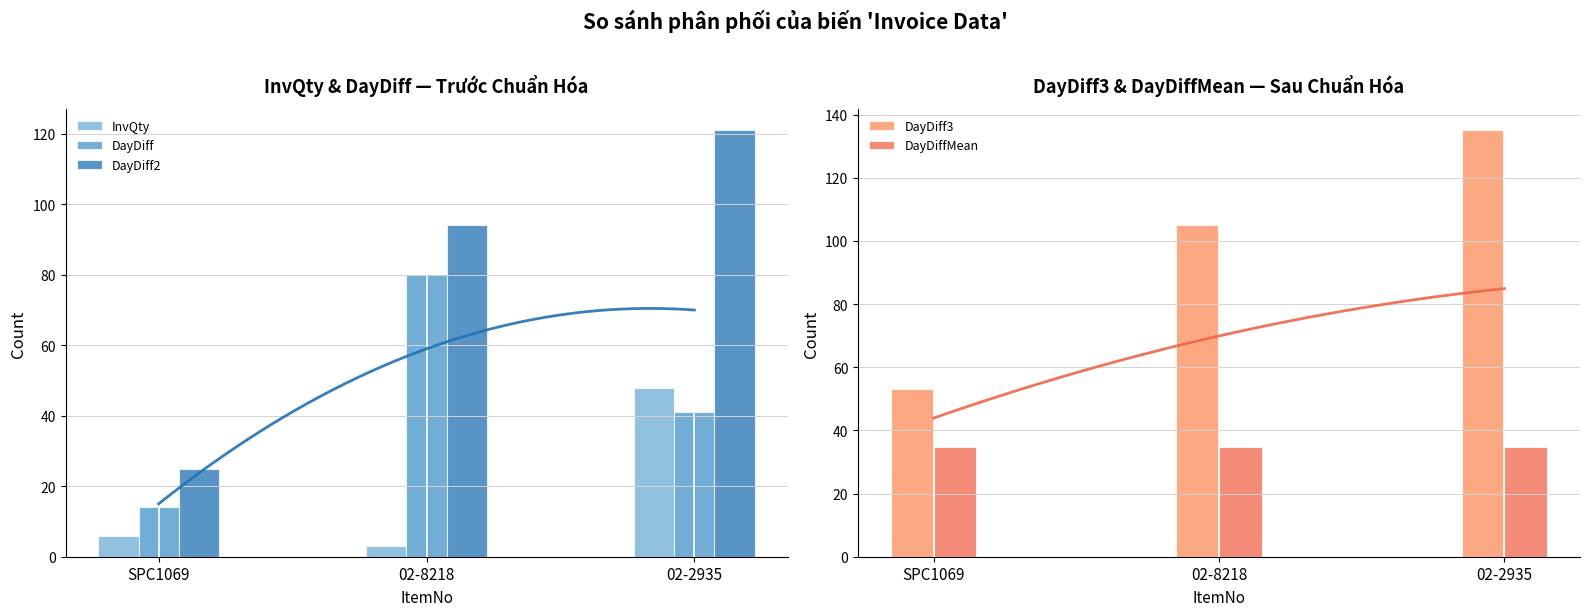

Where is DayDiff nearest to the value 47?

02-2935